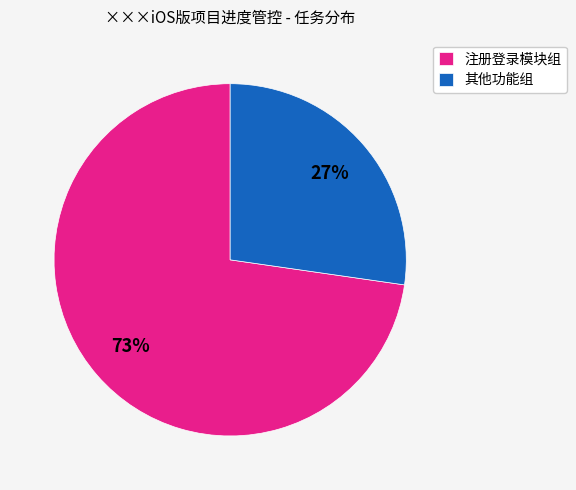

What percentage is the 注册登录模块组 slice, to the nearest percent?

73%